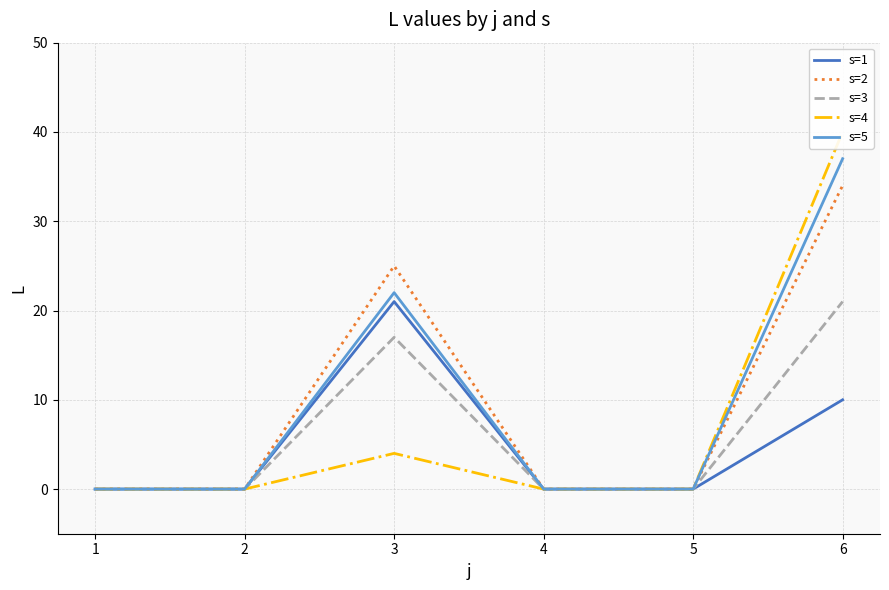

True or false: s=2 and s=4 intersect in this chart.

False